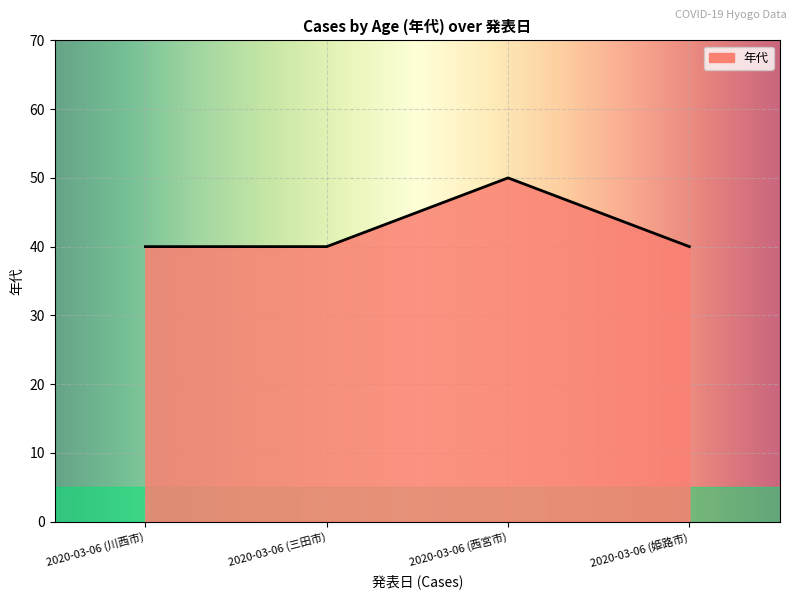

The chart shows a value of 8 at 2020-03-06 (川西市). True or false?

False